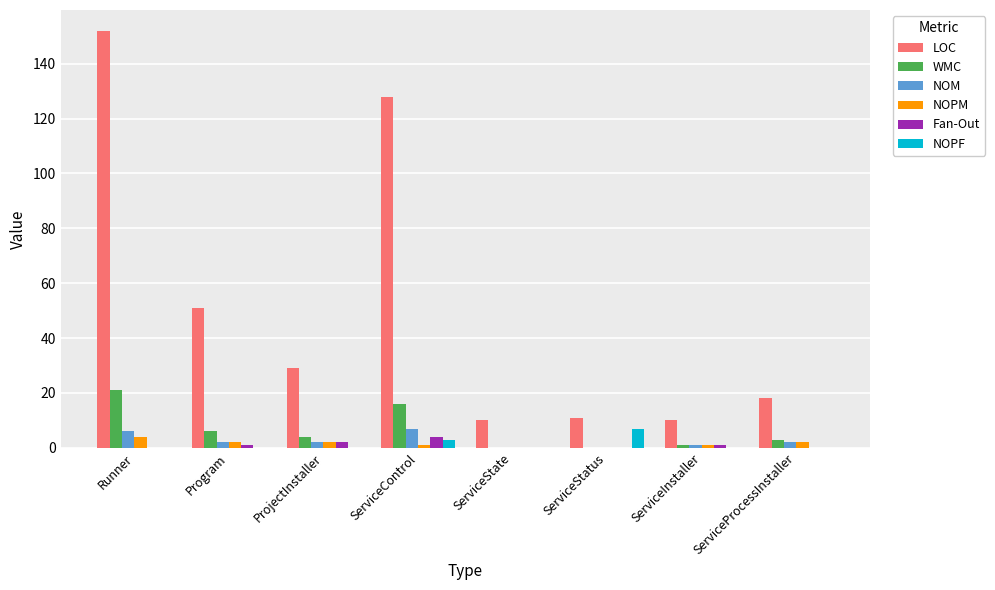

Reading right to left, what are all the values shown in this chart?

LOC: 18	10	11	10	128	29	51	152
WMC: 3	1	0	0	16	4	6	21
NOM: 2	1	0	0	7	2	2	6
NOPM: 2	1	0	0	1	2	2	4
Fan-Out: 0	1	0	0	4	2	1	0
NOPF: 0	0	7	0	3	0	0	0